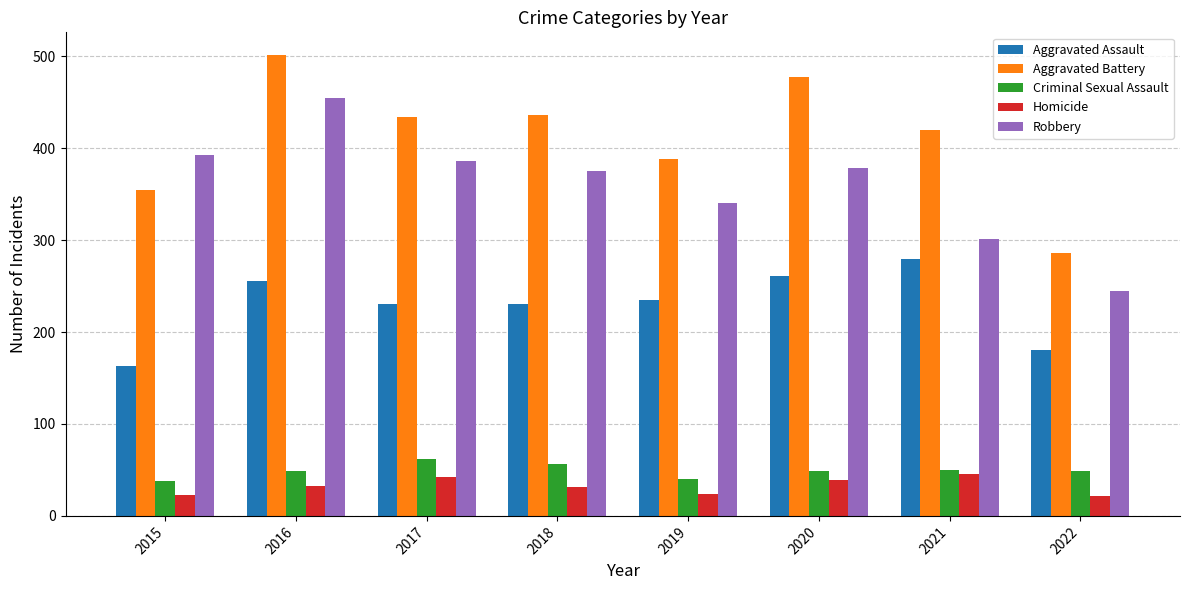

Which series has the widest spread of values?

Aggravated Battery